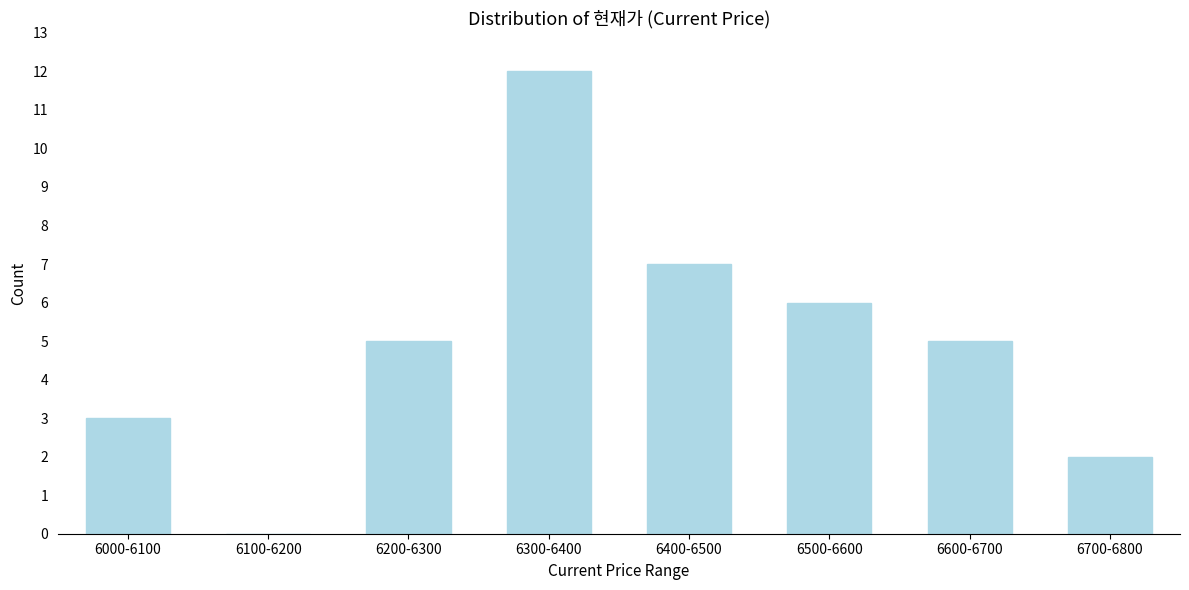

Reading right to left, list all the values displayed in this chart.

6700-6800=2	6600-6700=5	6500-6600=6	6400-6500=7	6300-6400=12	6200-6300=5	6100-6200=0	6000-6100=3